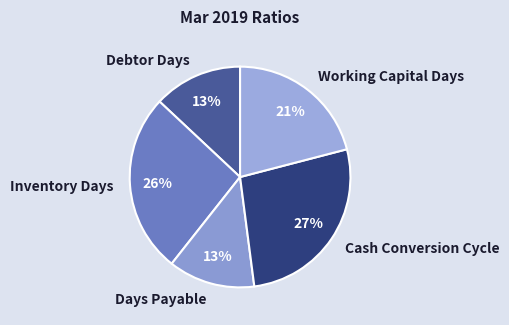

To the nearest percent, what portion does Debtor Days represent?

13%